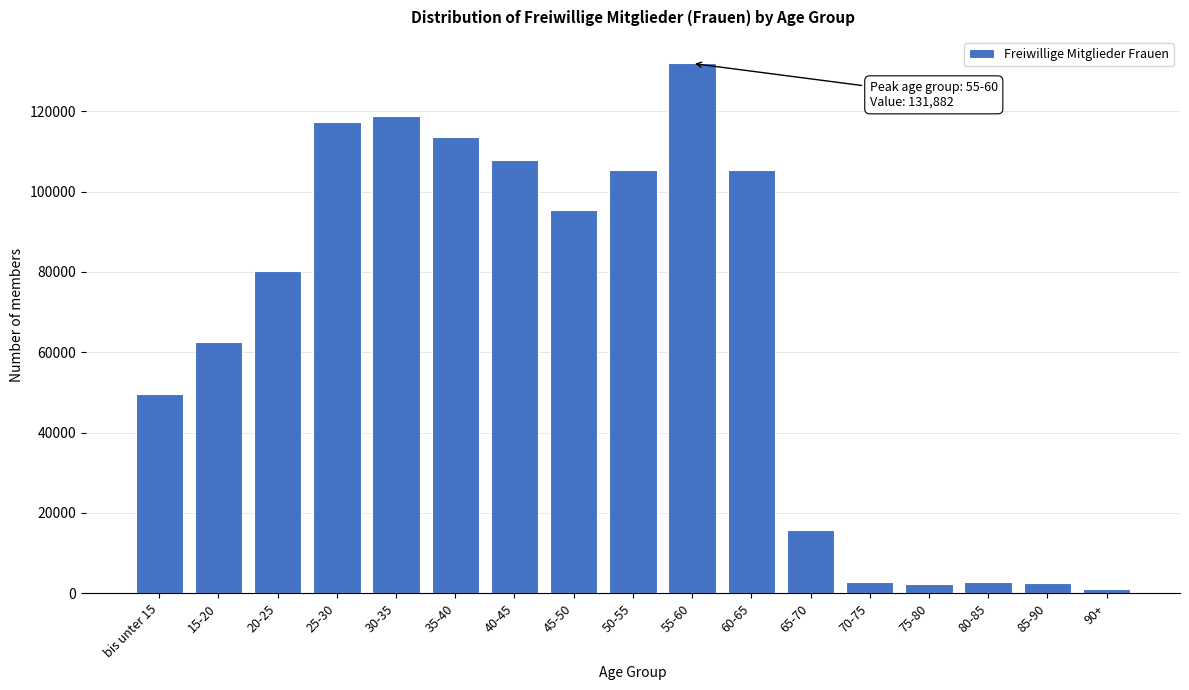

What is the label of the 9th bar from the left?

50-55